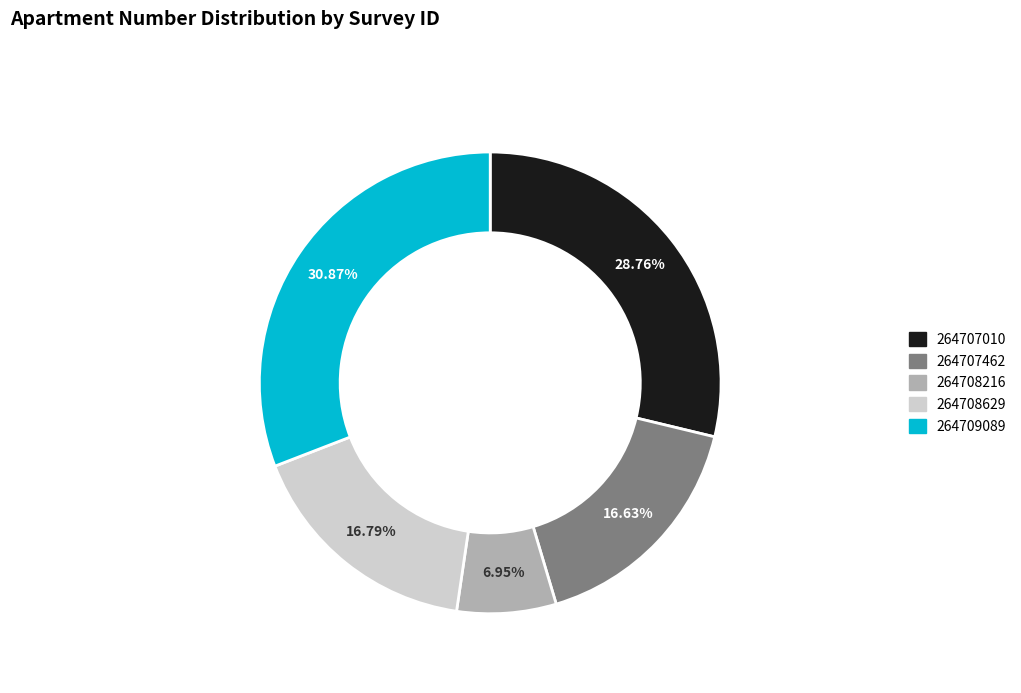

Combined, do 264708629 and 264709089 account for over 50%?

No